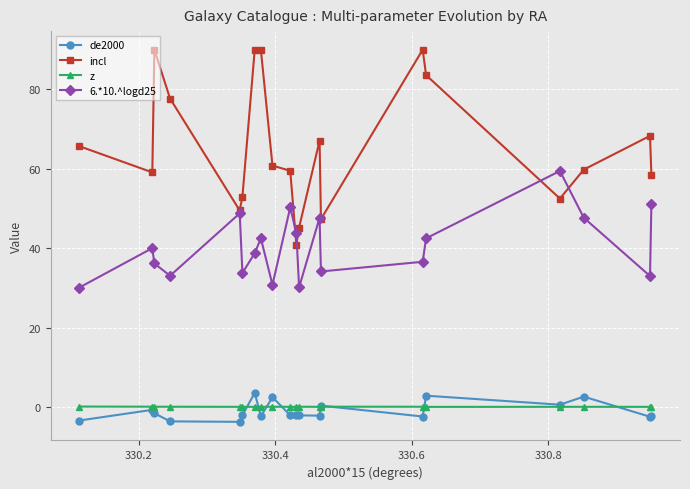

Which series has the widest spread of values?

incl